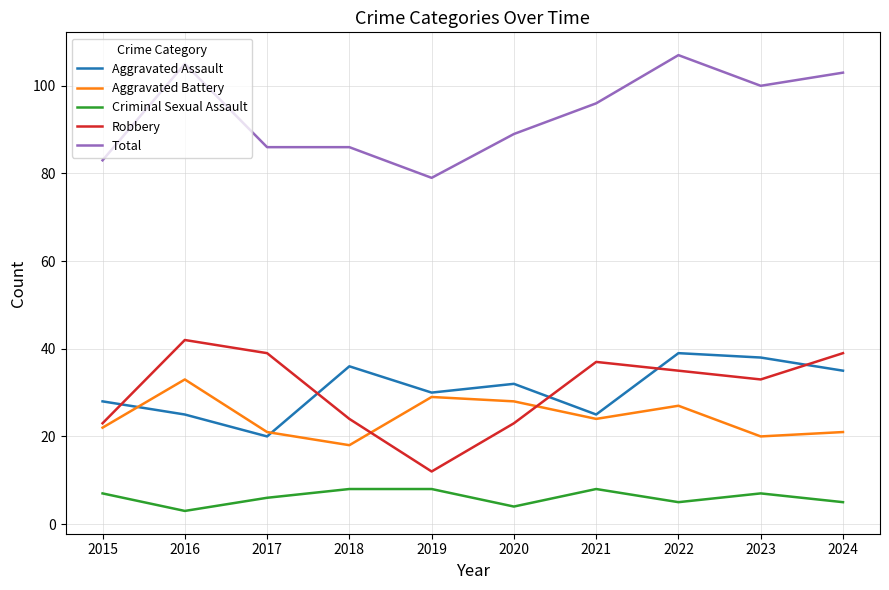

How many lines are shown in the chart?

5